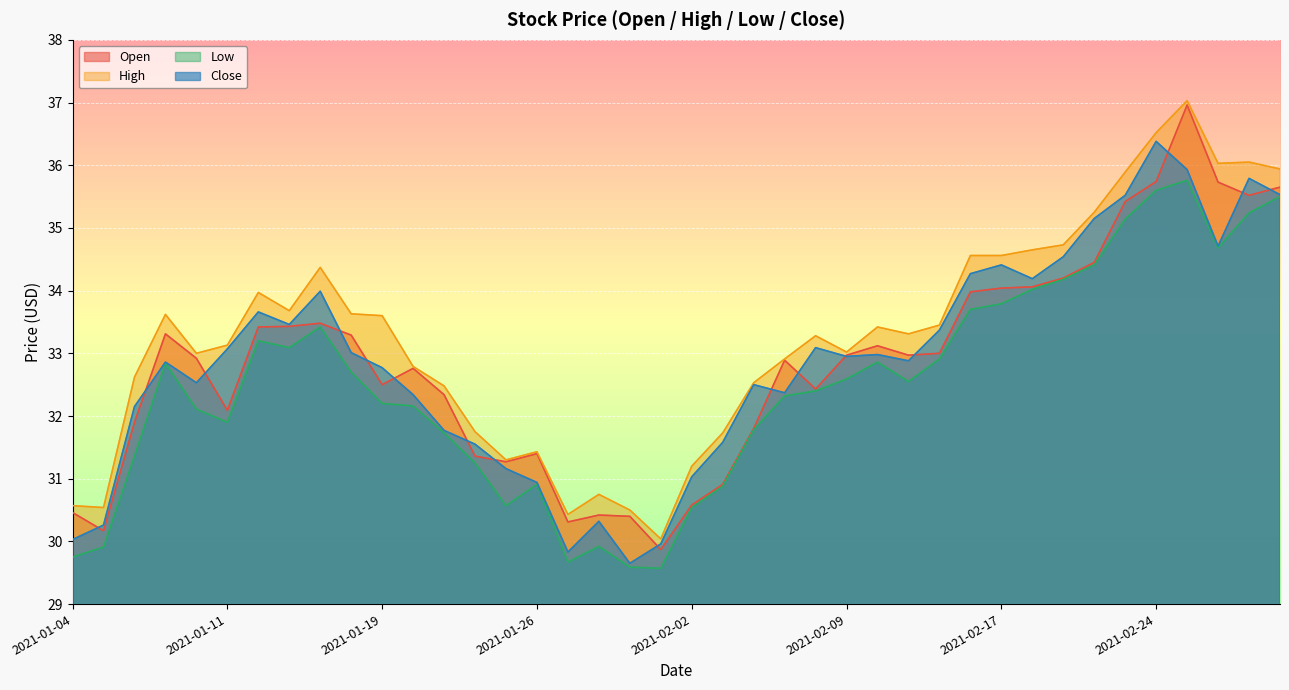

What is the label of the 25th point from the left?

2021-02-08